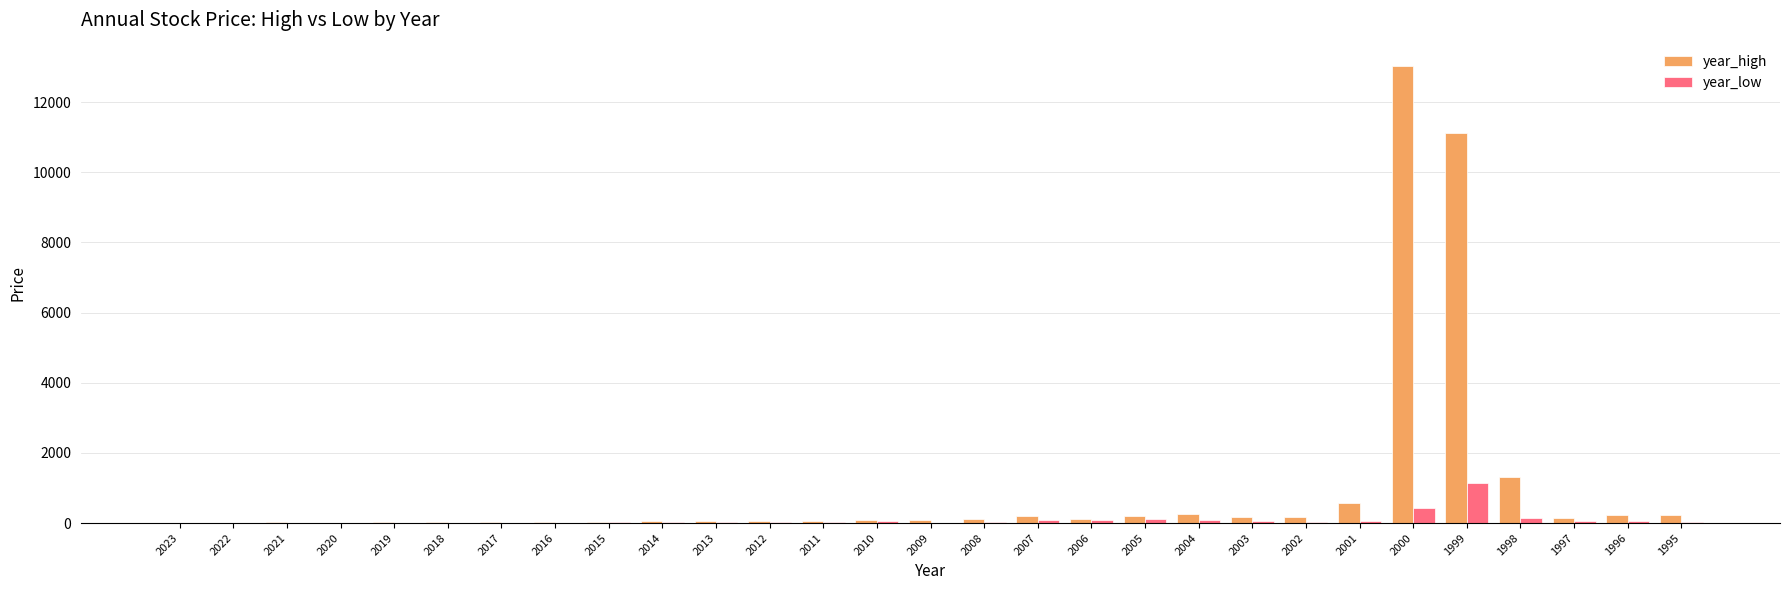

Where is year_high nearest to the value 6528?

1999